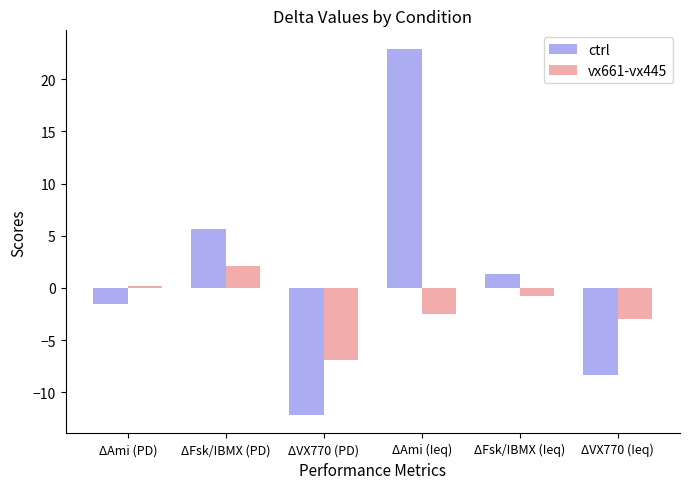

What is the minimum value for vx661-vx445?

-6.9